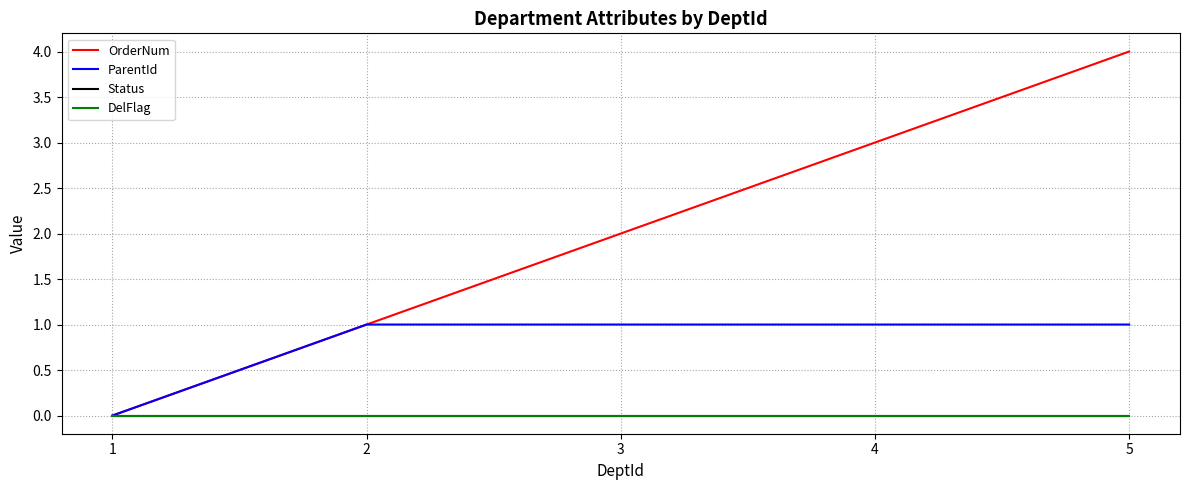

Which series has the largest total across all categories?

OrderNum